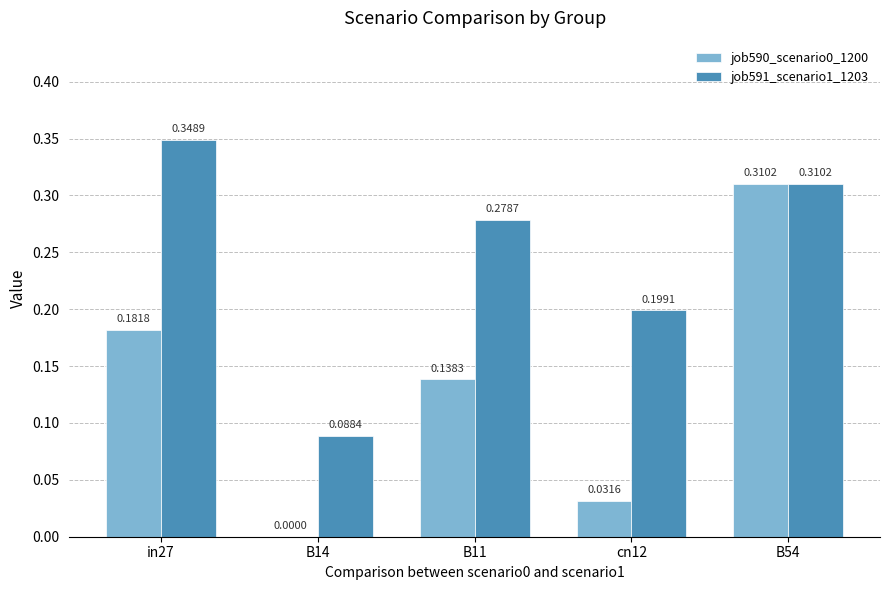

What is the total value across all series at B11?

0.4